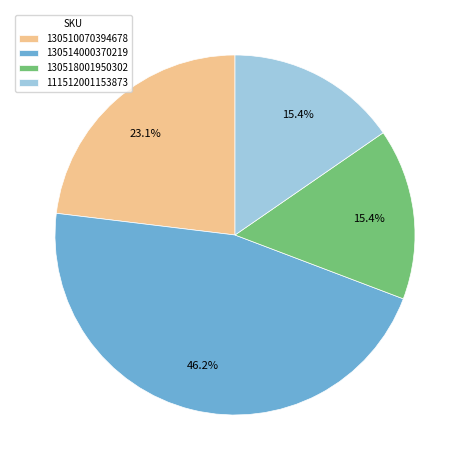

Is it true that 111512001153873 is 27% of the pie?

False